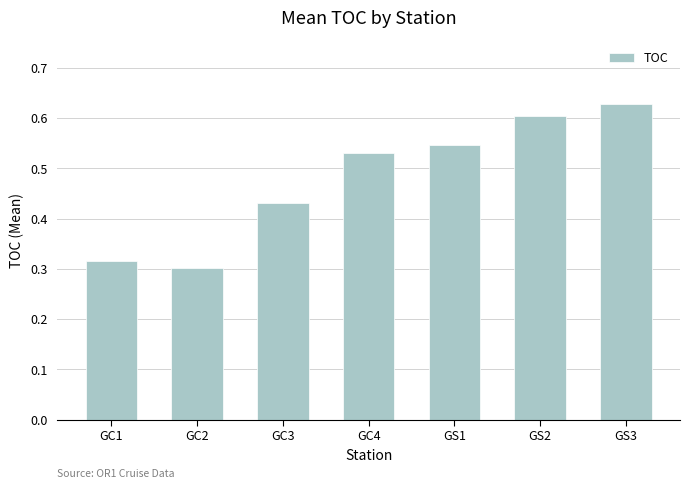

How many bars are there in total?

7